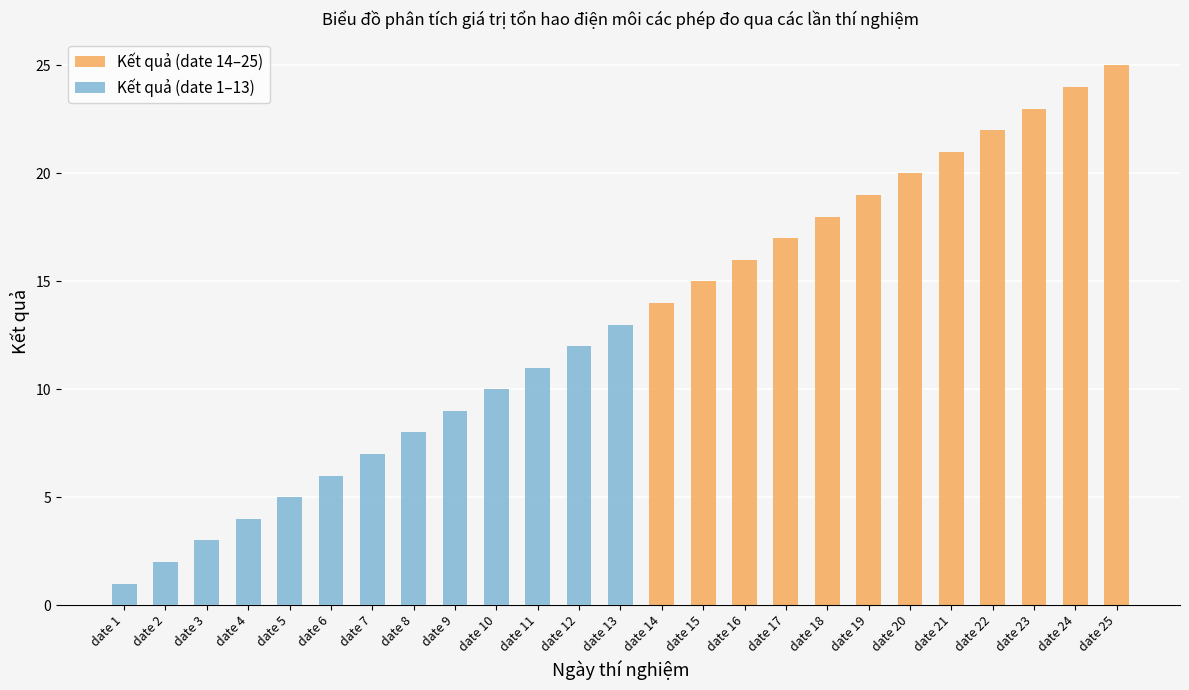

The value of Kết quả (date 14–25) at date 8 is 0. True or false?

True